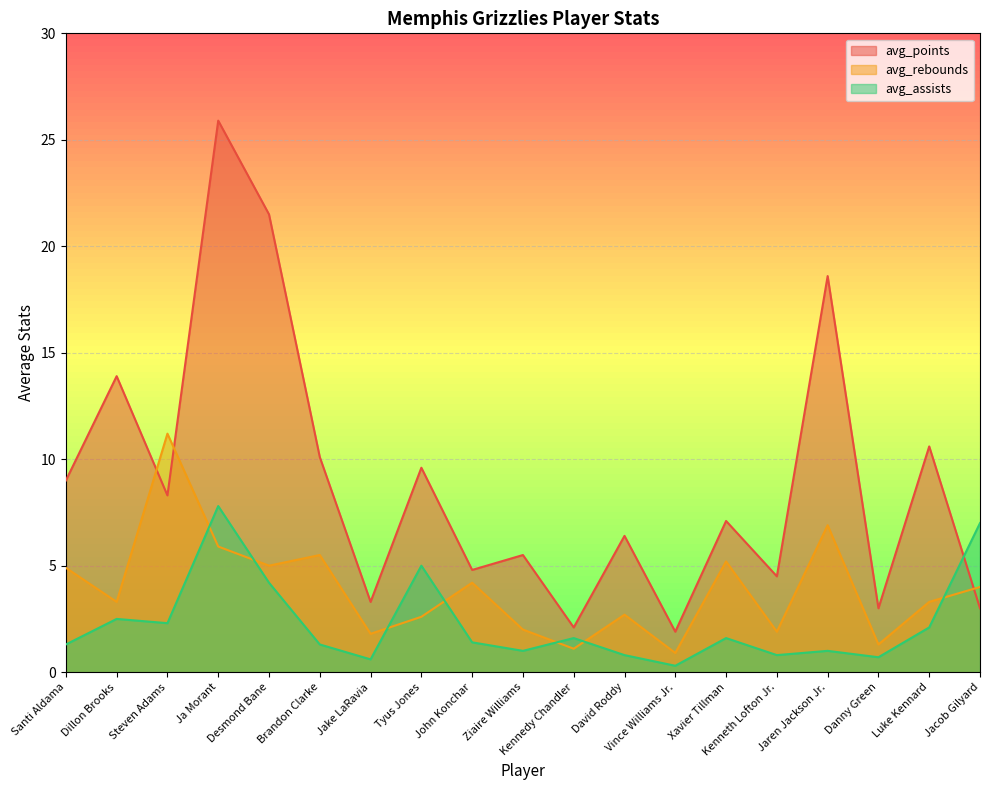

What is the label of the 7th point from the left?

Jake LaRavia